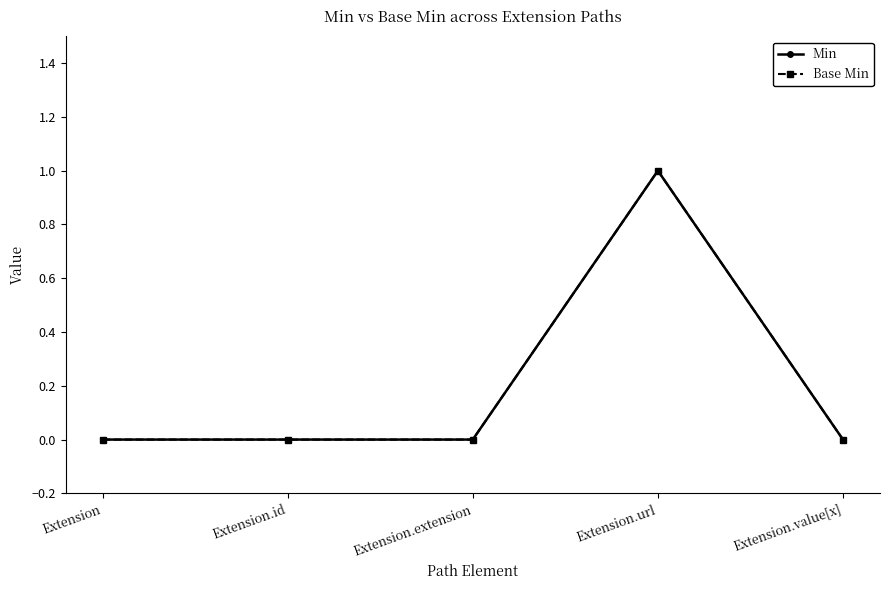

How many Base Min values are between 0 and 1?

5